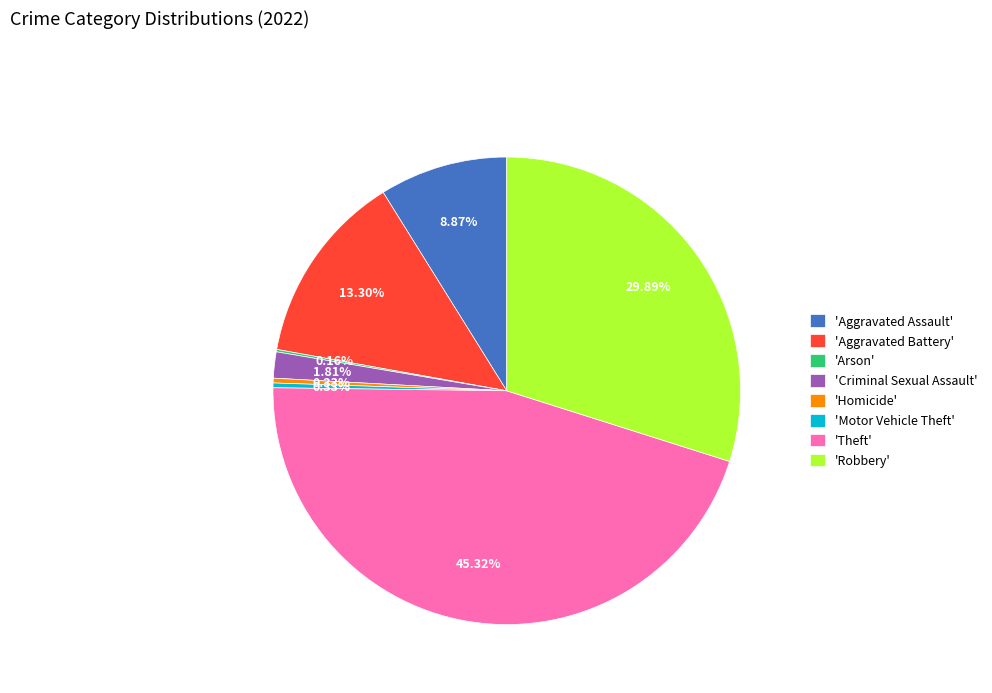

Between 'Theft' and 'Aggravated Assault', which is larger?

'Theft'